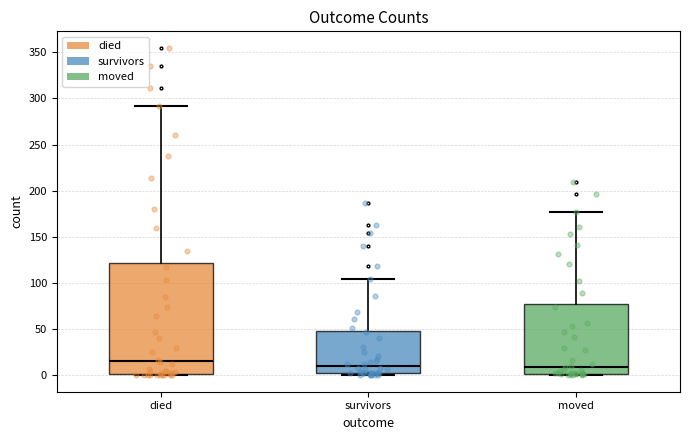

Reading left to right, read every box against the y-axis: the position of its median line, the range the box covers, and the ends of its whiskers. The values are not printed on the chart, so give them approximately, as read against the axis.

died: median 15, box 0 to 120, whiskers 0 to 290
survivors: median 10, box 5 to 50, whiskers 0 to 105
moved: median 10, box 0 to 80, whiskers 0 to 175